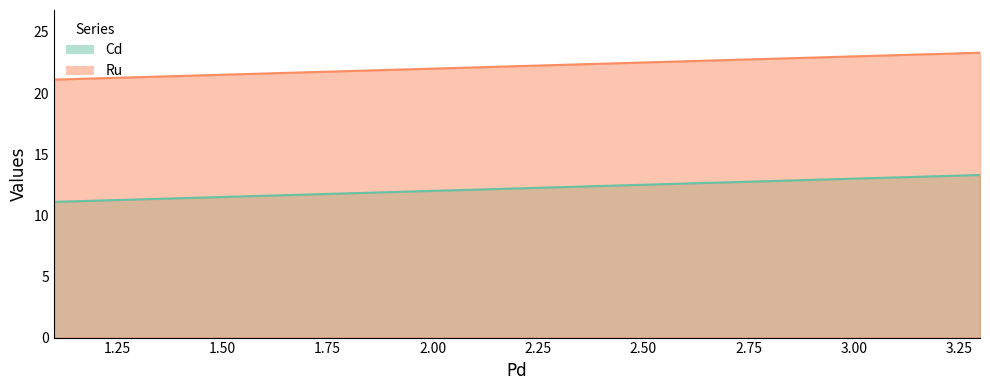

What position from the right is 2.2?

2